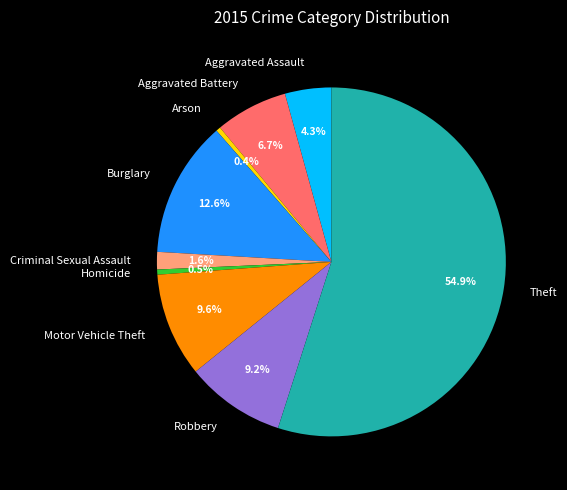

Which slice is the largest?

Theft